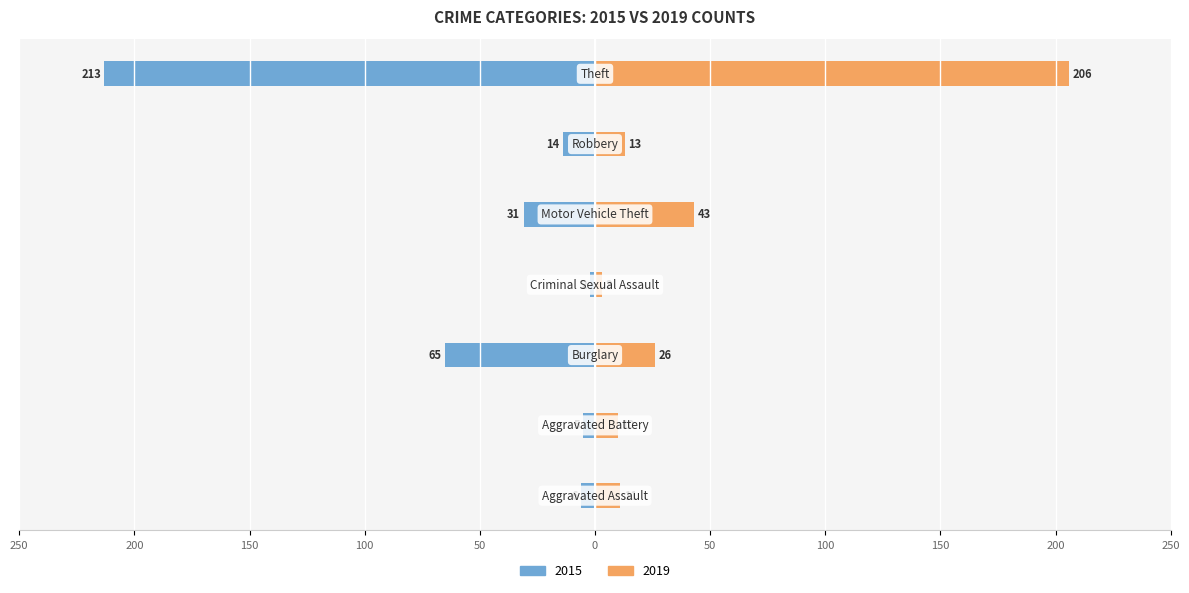

Reading left to right, what are all the values shown in this chart?

2015: -6	-5	-65	-2	-31	-14	-213
2019: 11	10	26	3	43	13	206